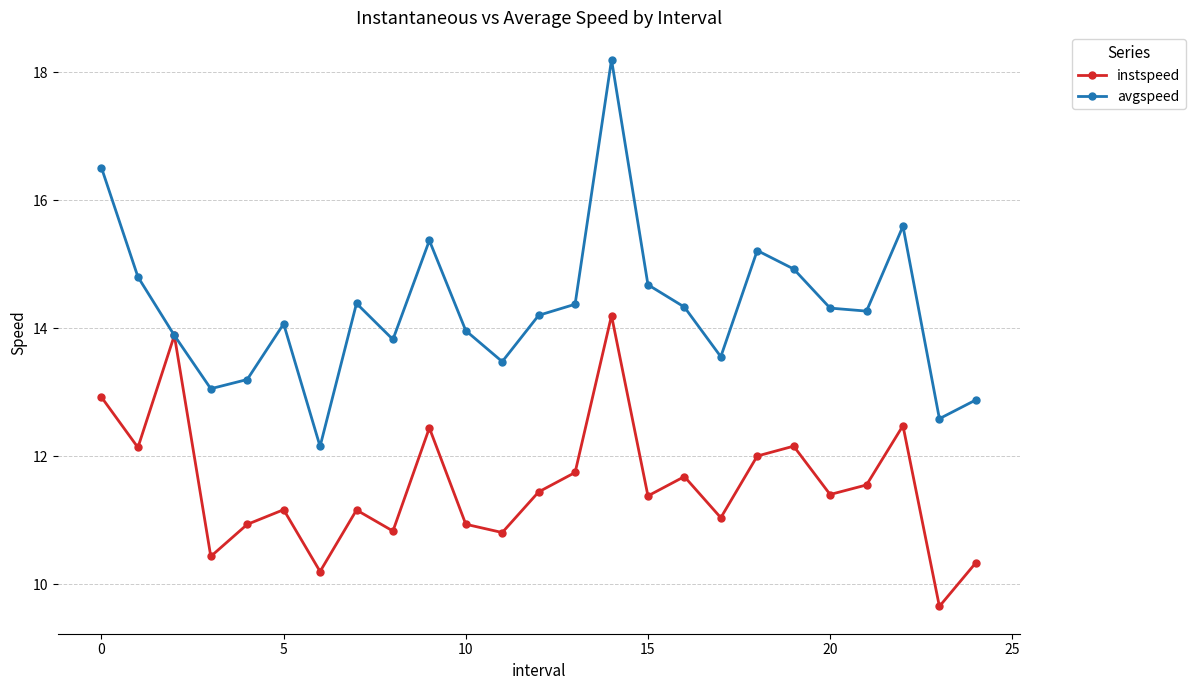

How many interior local peaks does the avgspeed series have?

6